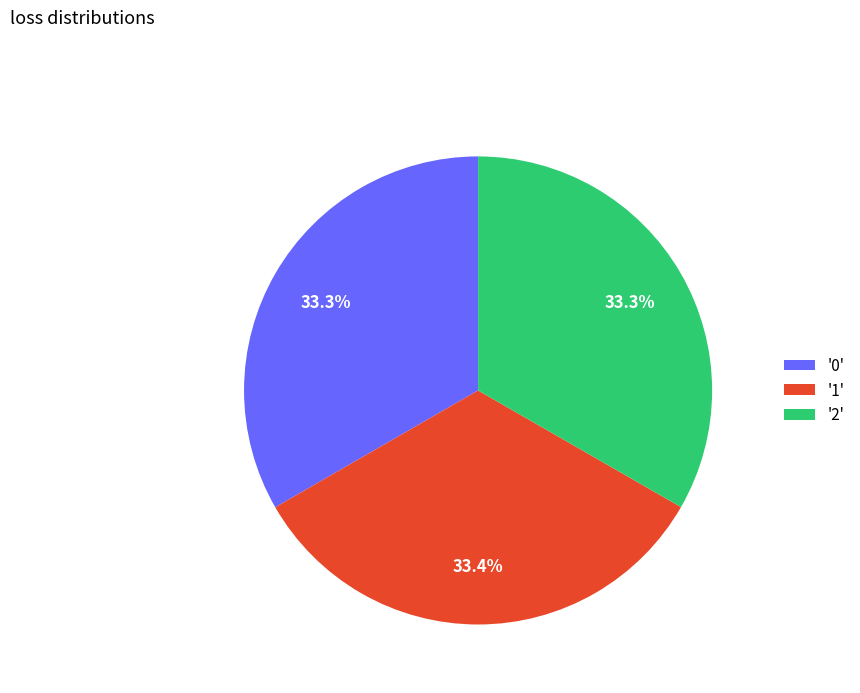

Is there a majority slice in this chart?

No